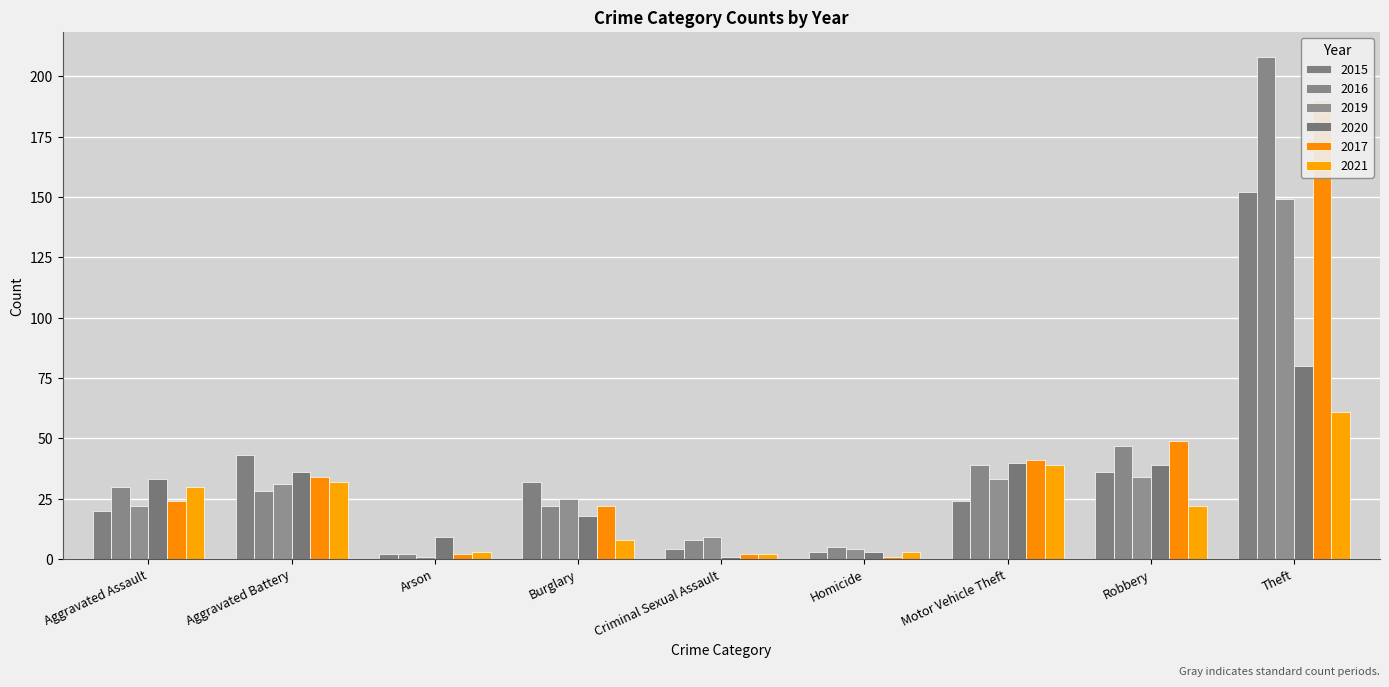

What is the sum of all 2016 values?

389